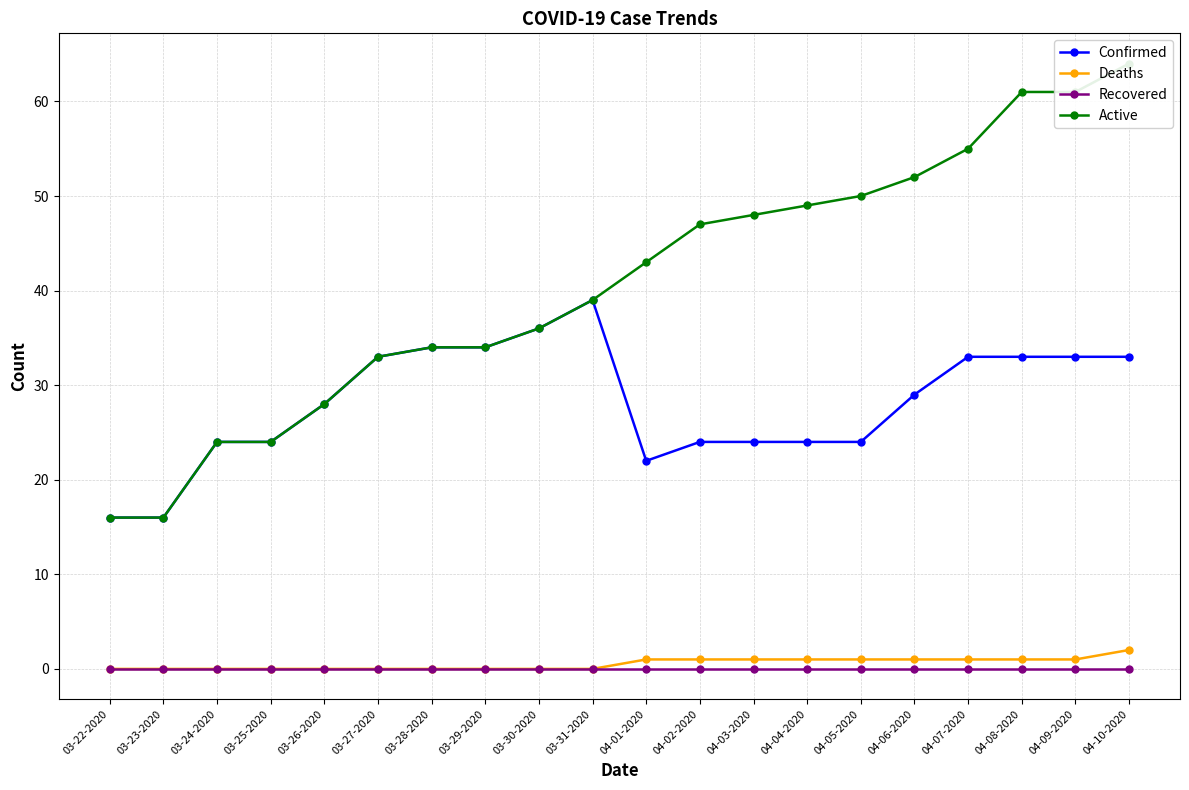

Does the chart display data point markers on the line(s)?

Yes